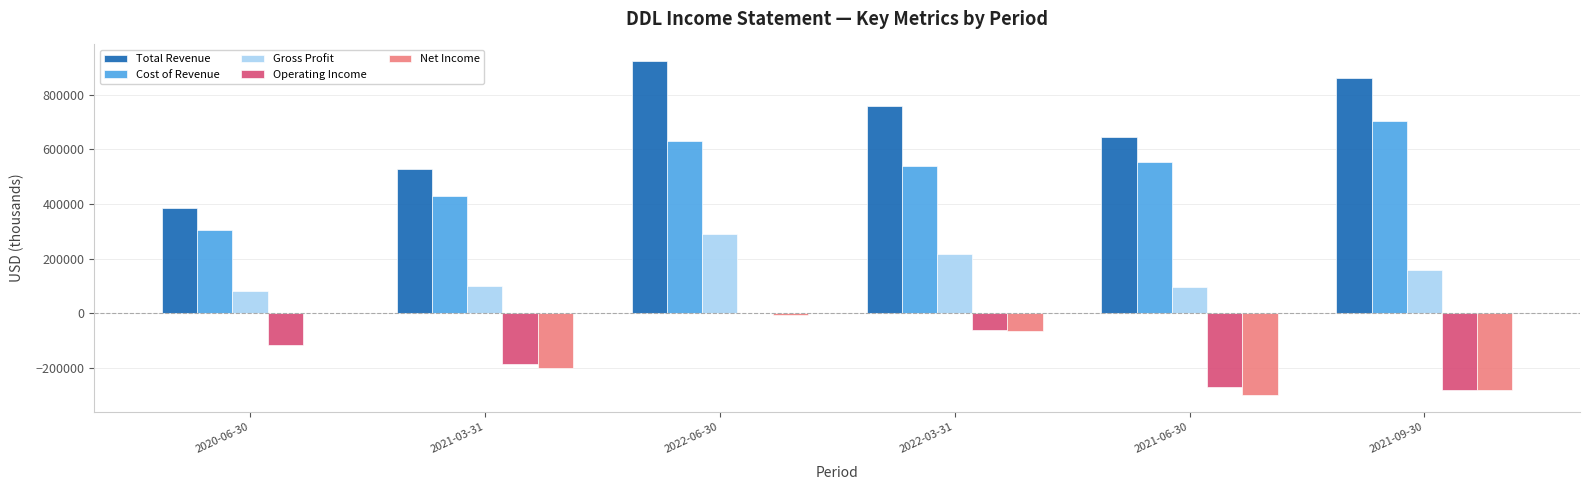

What is the sum of all Net Income values?

-854300